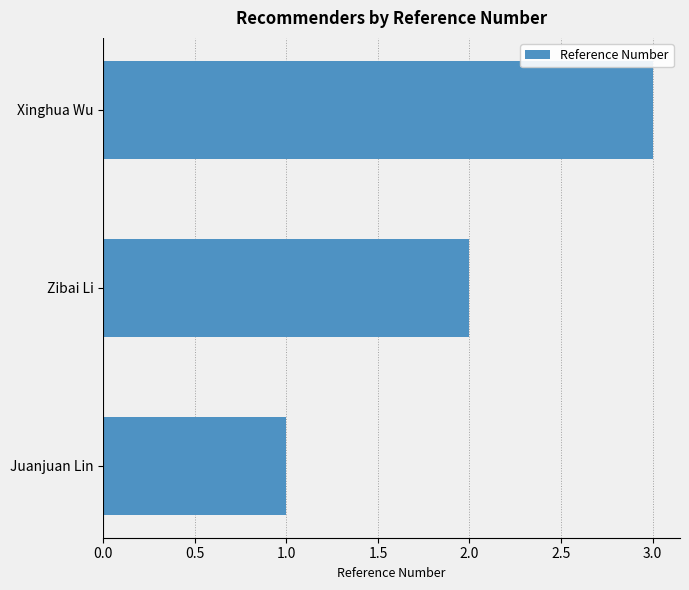

At which label is the value closest to 2?

Zibai Li